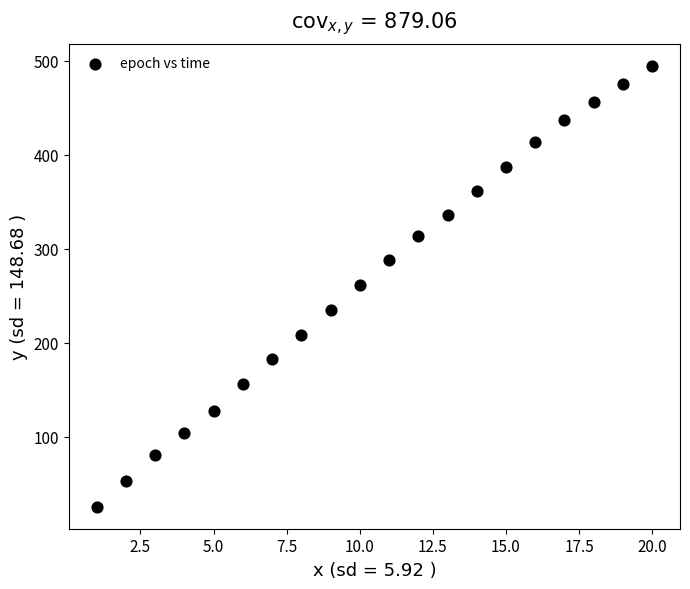

What is the range of X values (max minus min)?

19.0